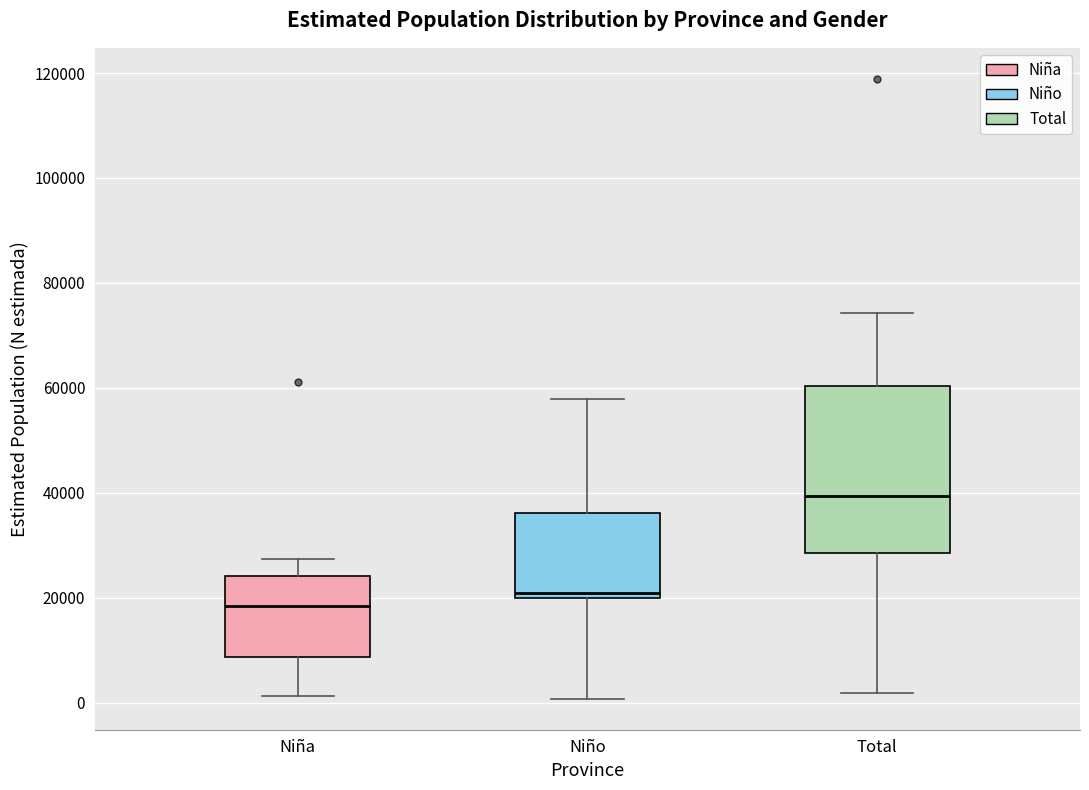

Reading left to right, transcribe this box plot: for each box, give where its median line is, the range the box spans, and where its two whiskers end, as read against the y-axis. The values are not printed on the chart, so give them approximately, as read against the axis.

Niña: median 18000, box 8000 to 24000, whiskers 2000 to 28000
Niño: median 20000 (just above the box's lower edge), box 20000 to 36000, whiskers 0 to 58000
Total: median 40000, box 28000 to 60000, whiskers 2000 to 74000